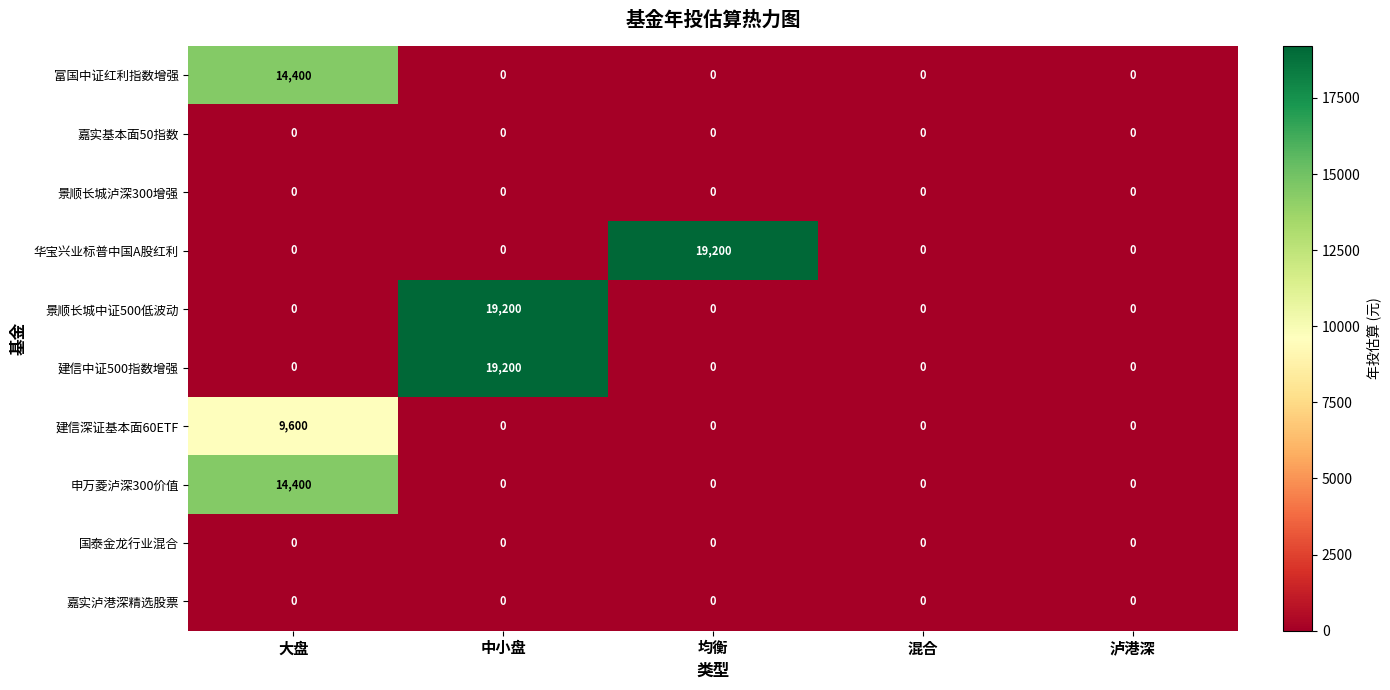

At how many categories does at least one series exceed 8410?

3